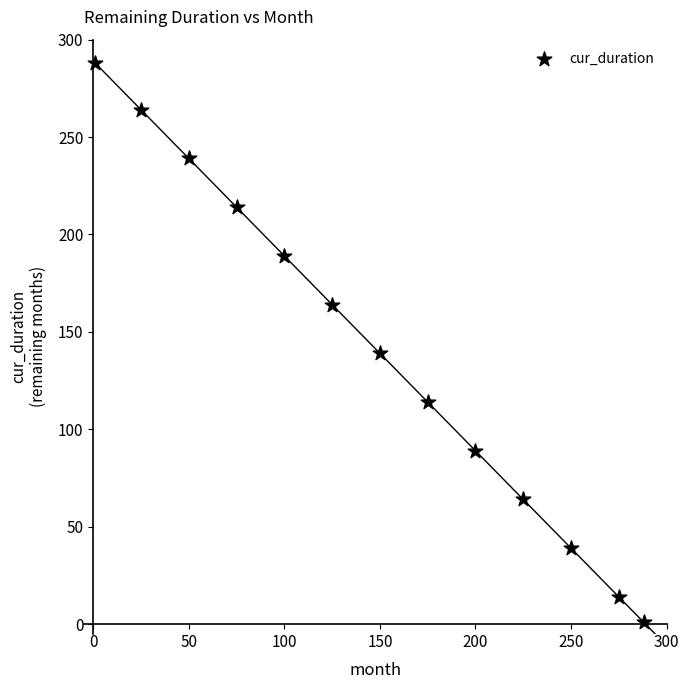

What Y value in the scatter plot is closest to 144?

139